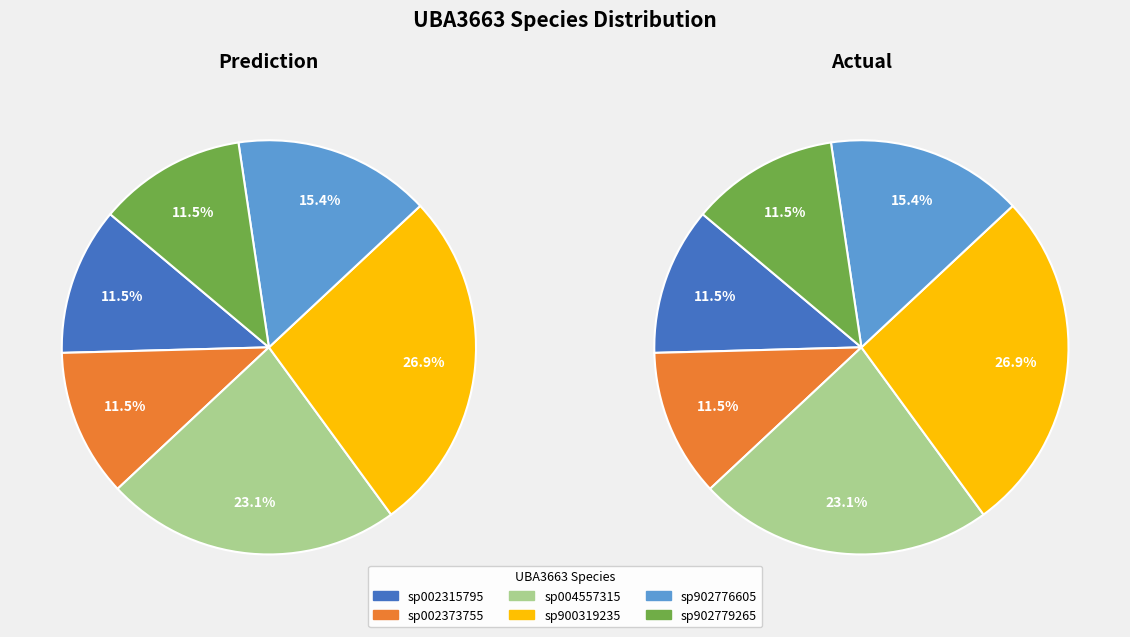

Count the number of slices in the pie.

6